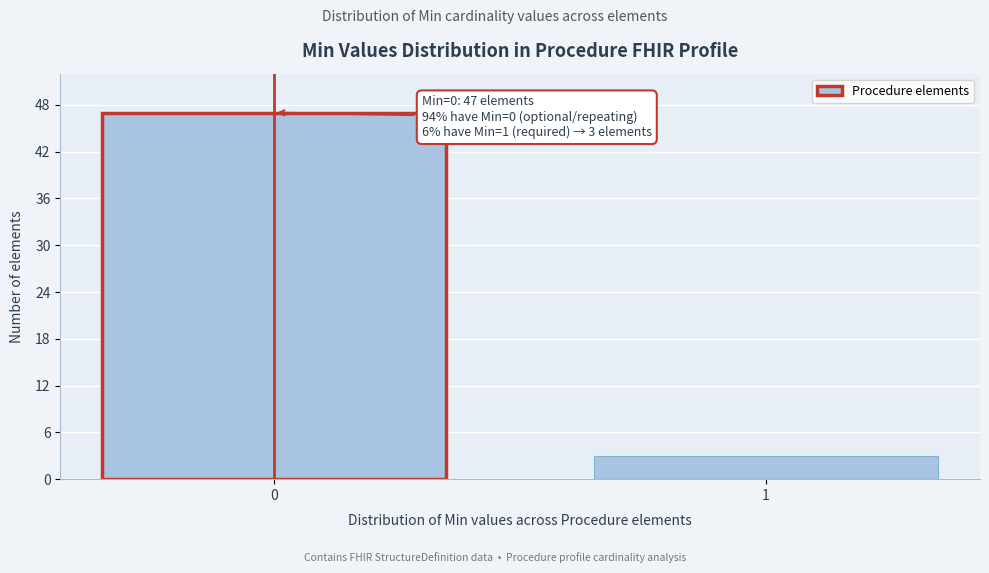

Reading left to right, extract all data points from this chart.

0=47	1=3